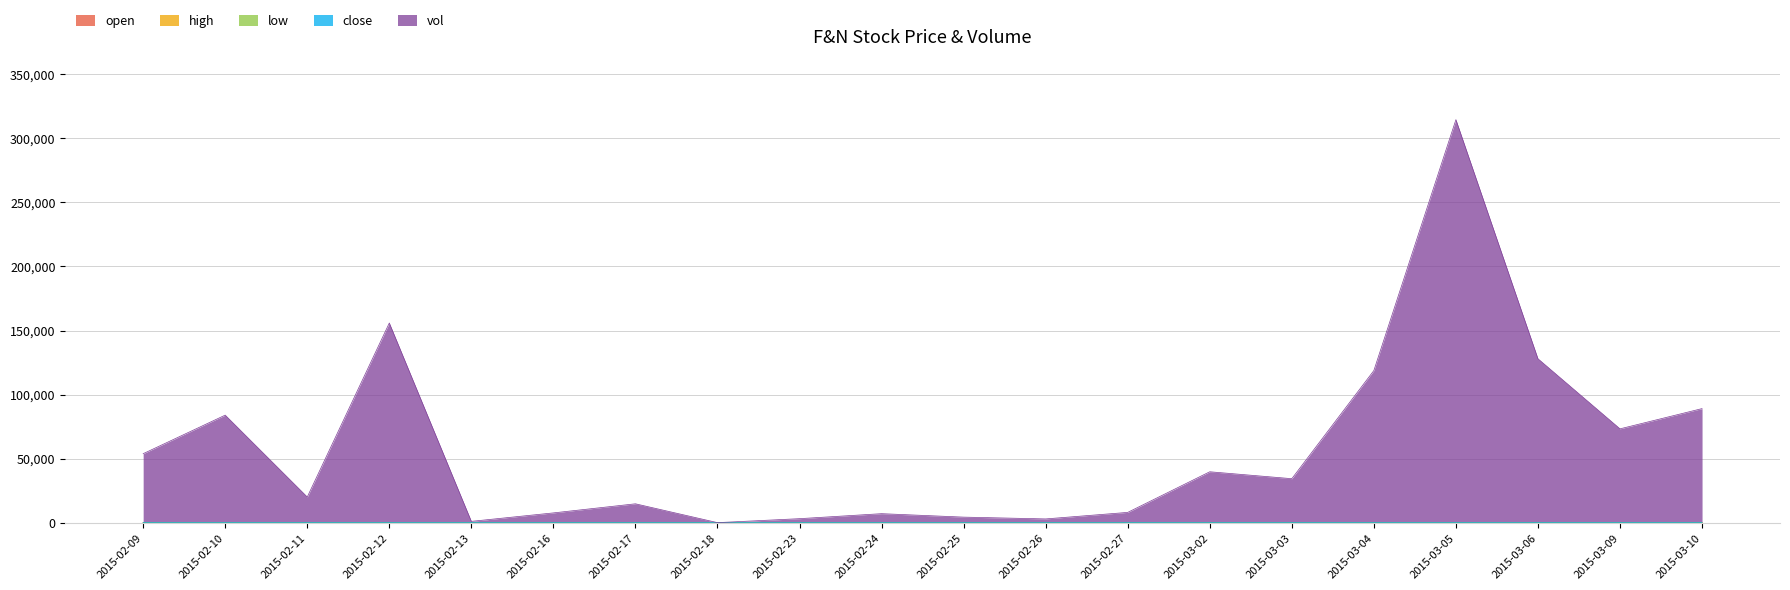

What is the greatest value displayed?

314574.3